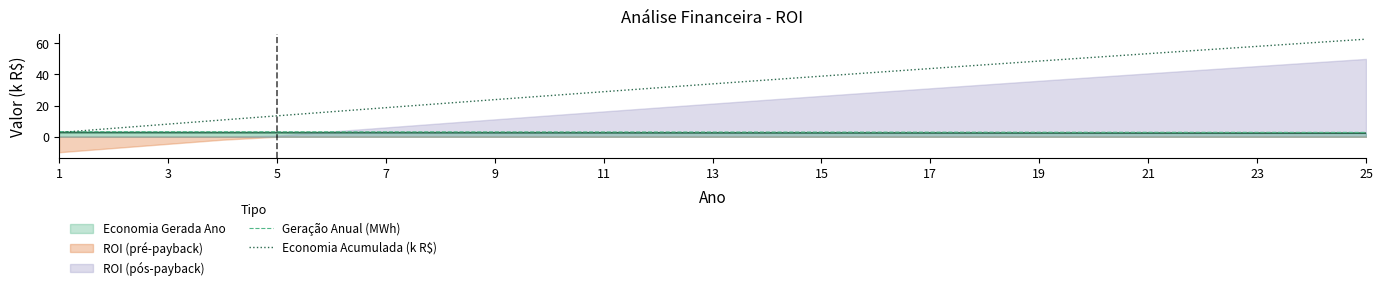

What is the maximum value for Economia Gerada Ano?

2.7